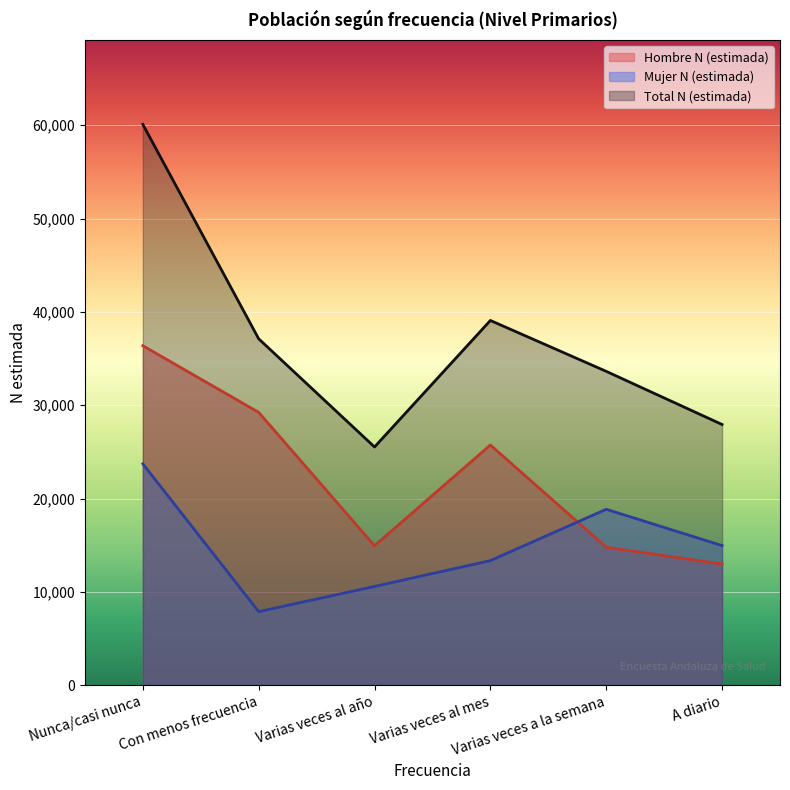

What is the difference between the highest and lowest values at Varias veces al mes?

25733